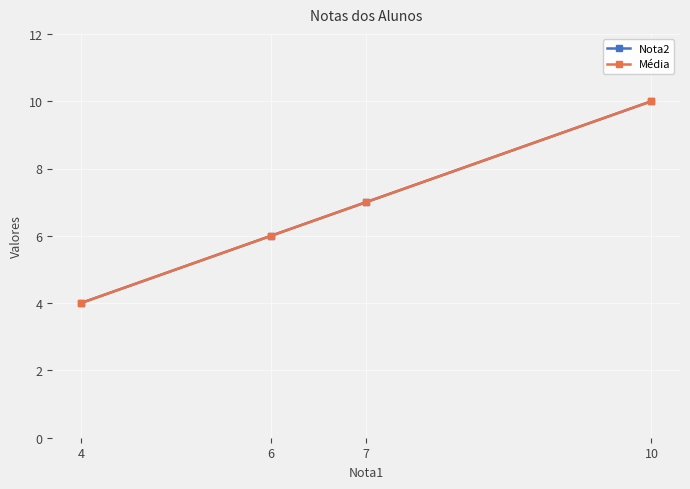

Which series changed the most between 7 and 6?

Nota2